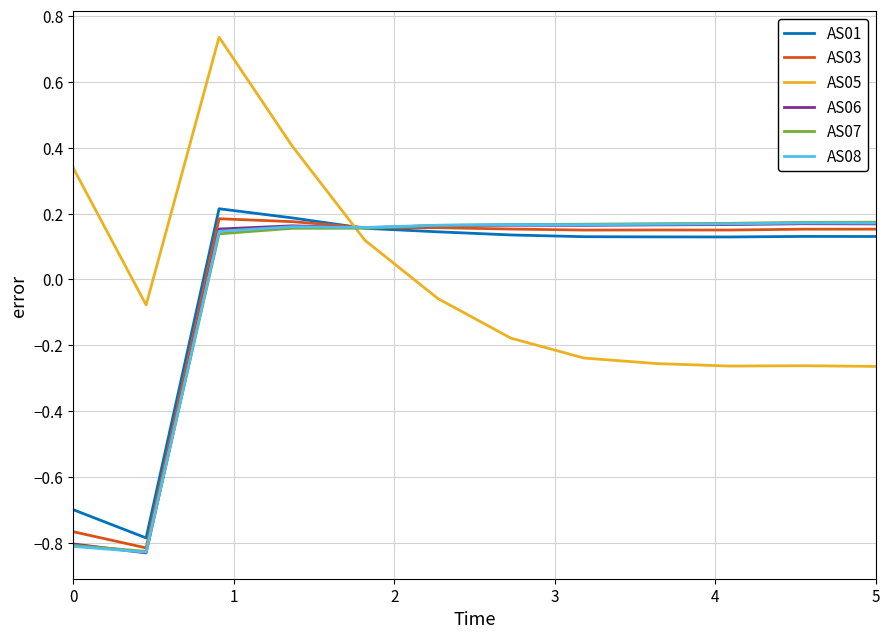

True or false: AS08 and AS05 cross at least once.

True